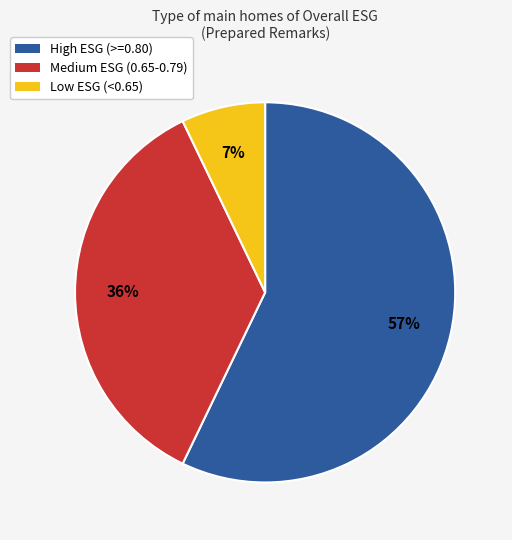

Is there any slice that represents more than half of the pie?

Yes